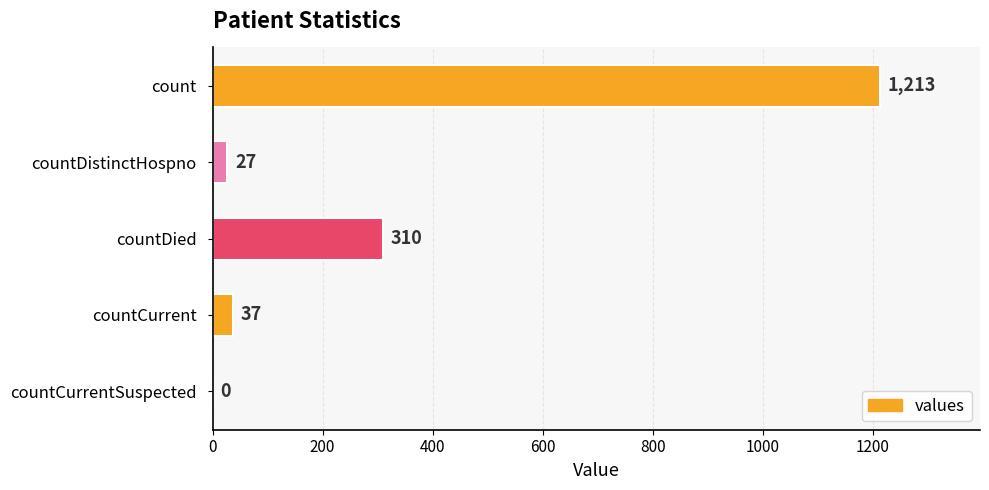

Reading top to bottom, transcribe all the data shown in this chart.

count=1213	countDistinctHospno=27	countDied=310	countCurrent=37	countCurrentSuspected=0